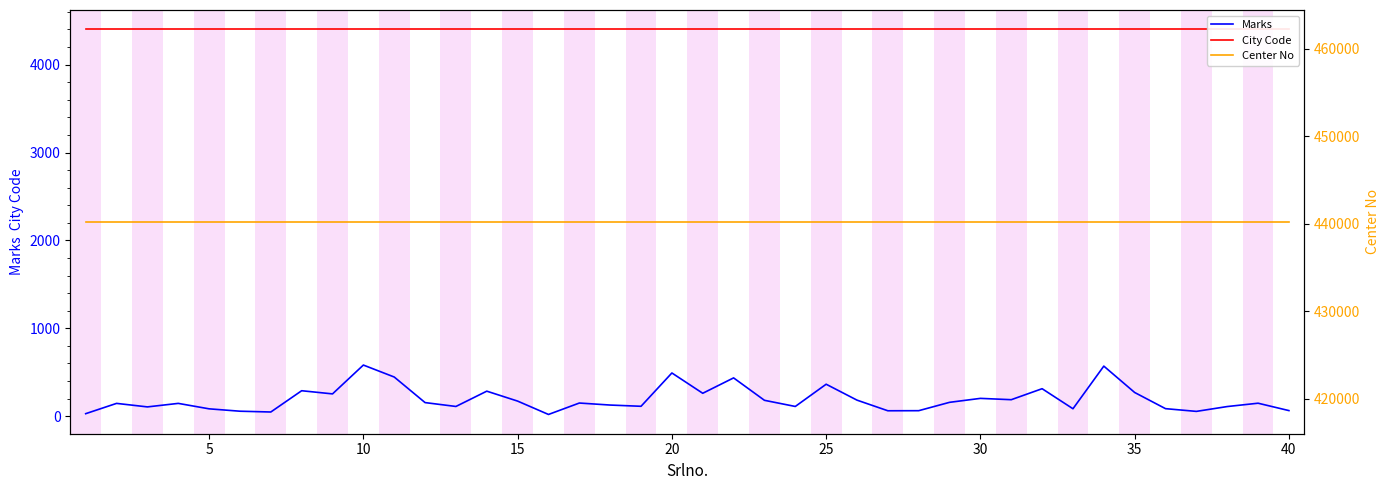

True or false: Center No and Marks intersect in this chart.

False